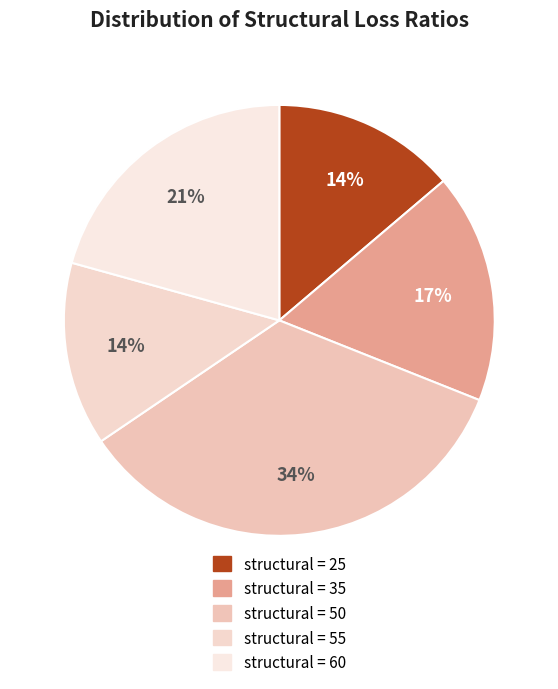

Count the number of slices in the pie.

5